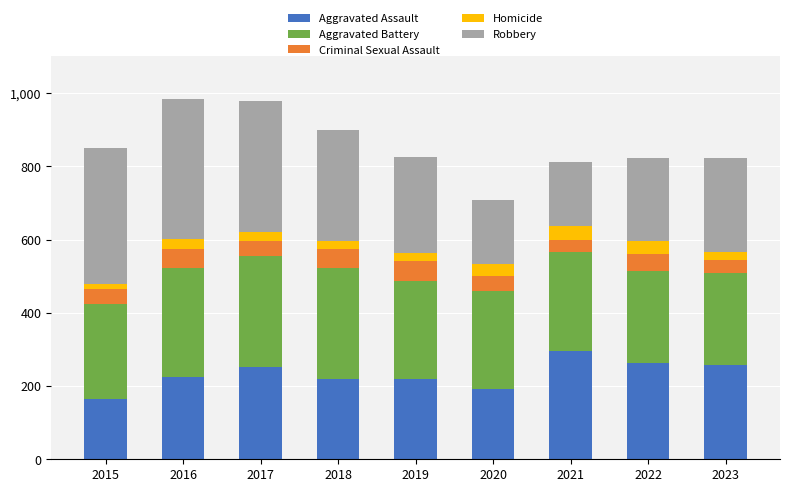

What is the sum of the Aggravated Assault values at 2020 and 2018?

412